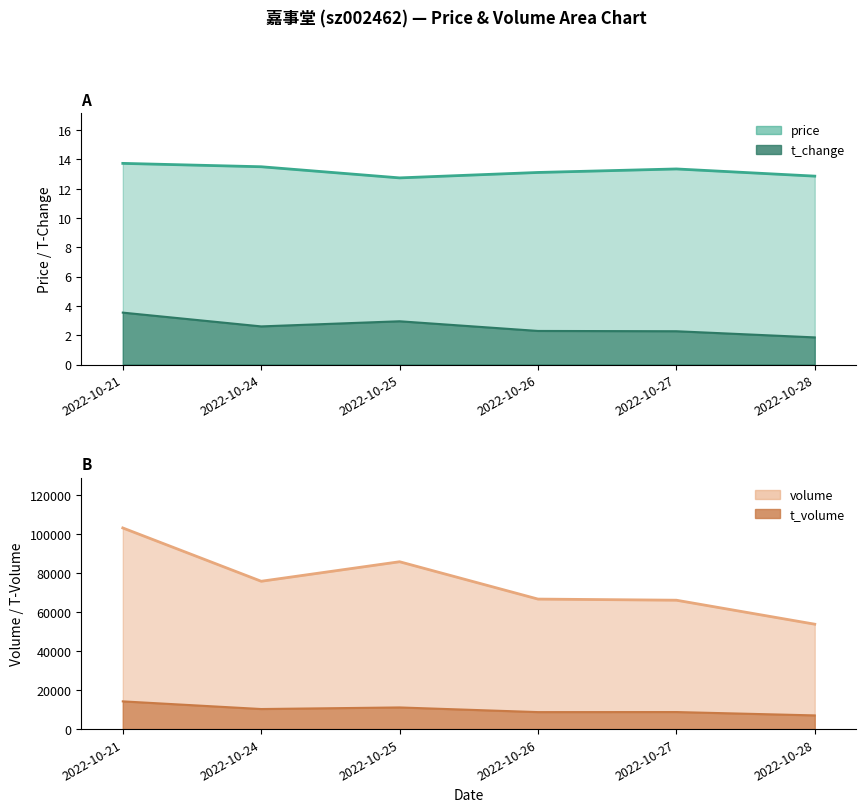

True or false: t_change has a value of 1.9 at 2022-10-28.

True